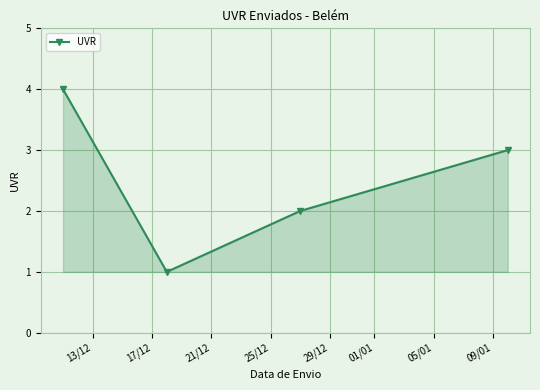

True or false: there are more than 1 points higher than both neighbors.

False